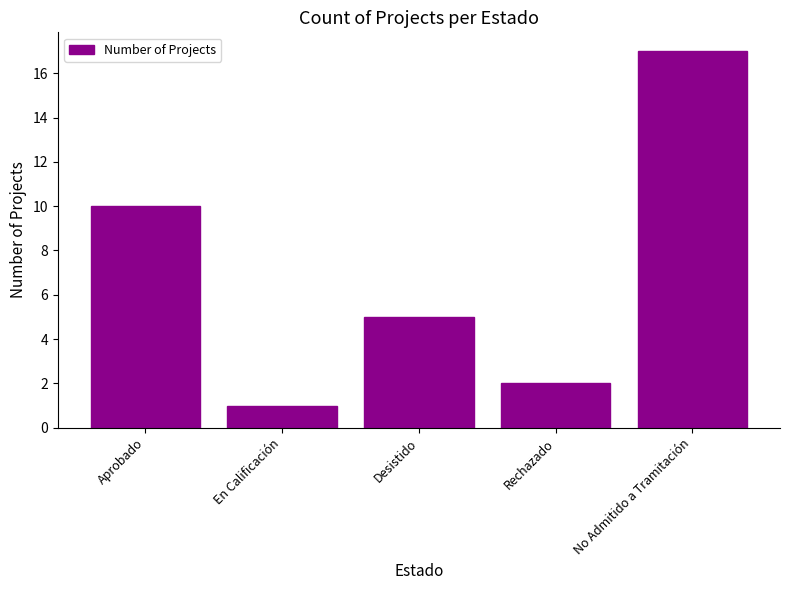

What is the value of the 3rd bar from the left?

5